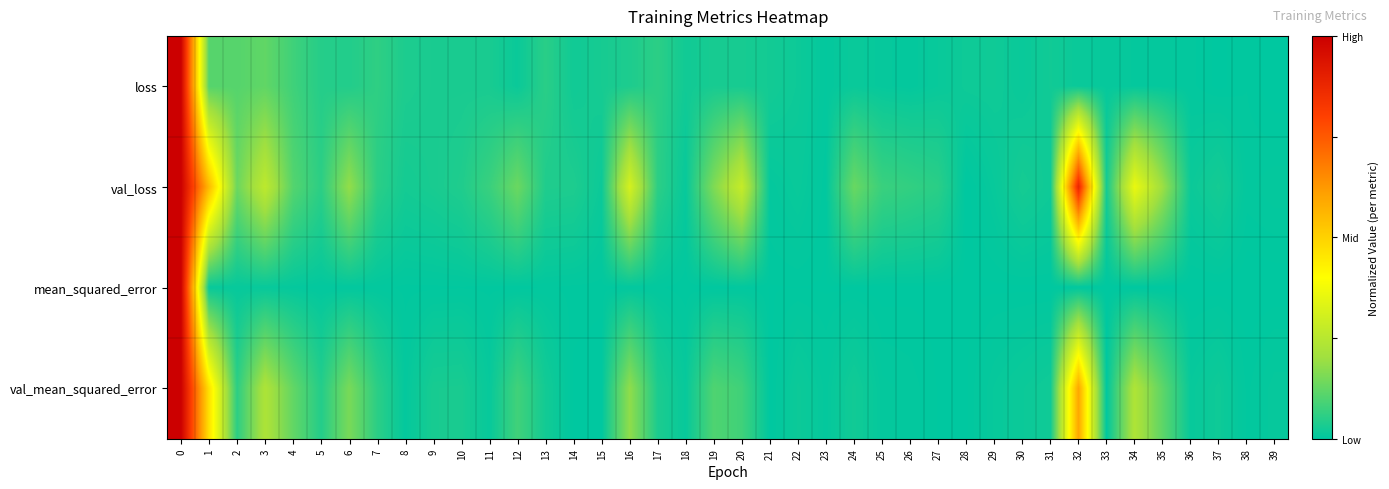

At which category does the chart reach its minimum across all series?

39